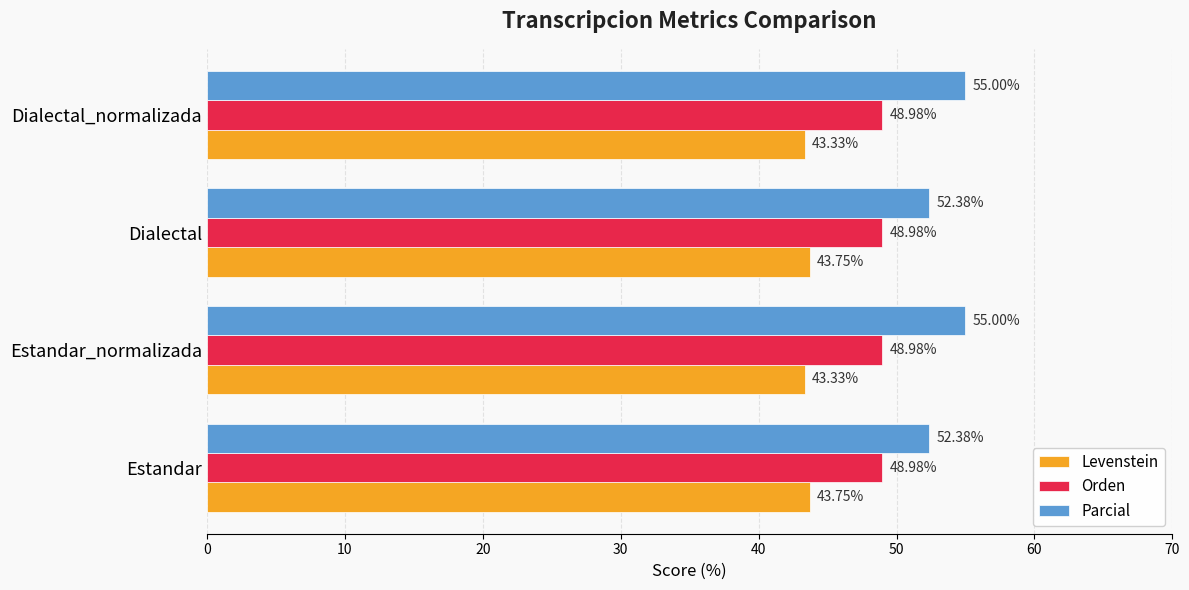

List the series in order of their overall mean, lowest first.

Levenstein, Orden, Parcial